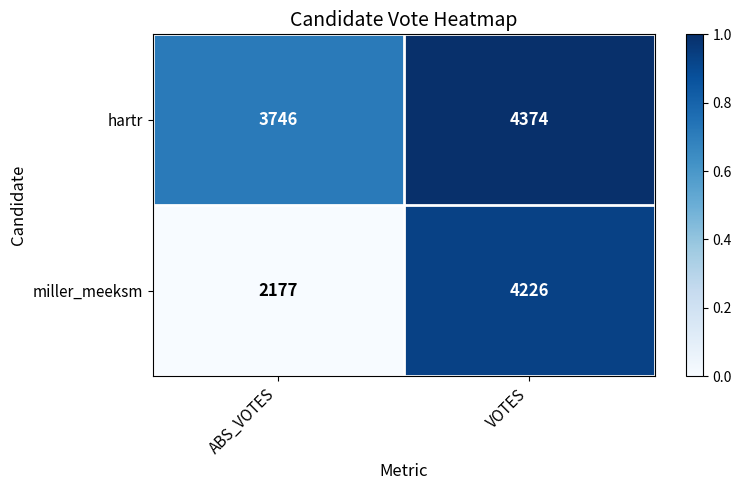

Which label corresponds to the largest value in the chart?

VOTES